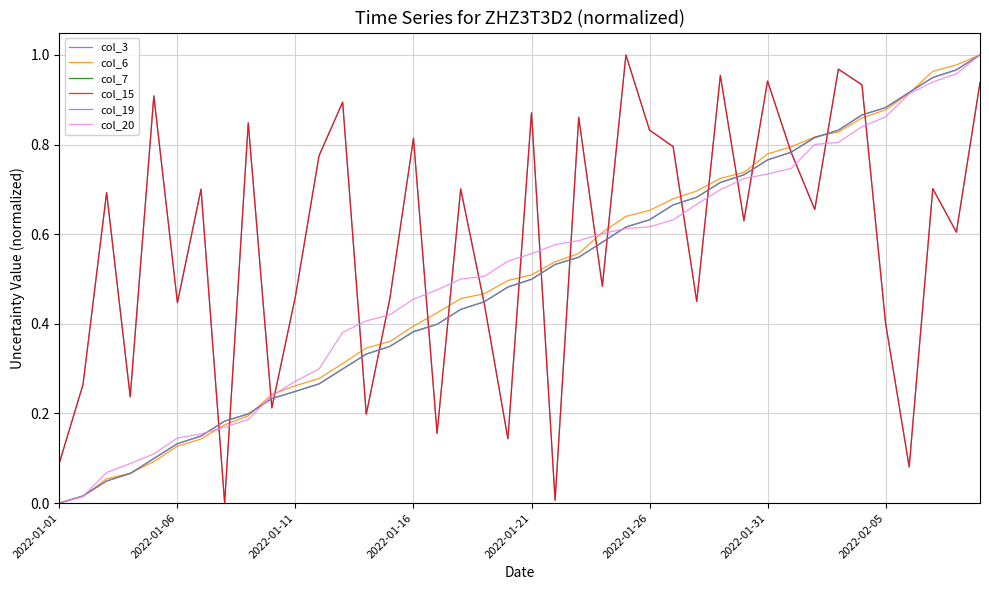

What is the greatest value displayed?

1.0